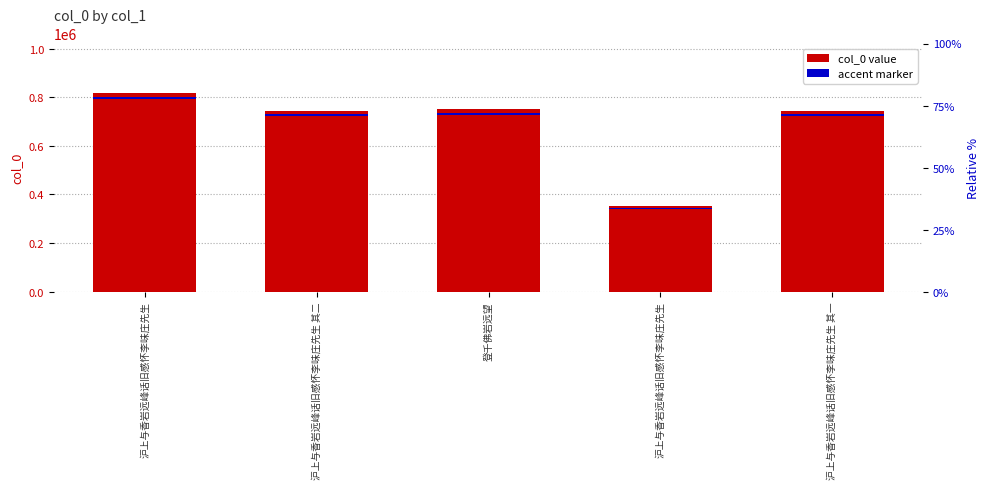

The value at 沪上与香岩远峰话旧感怀李味庄先生 其一 is 743520. True or false?

True